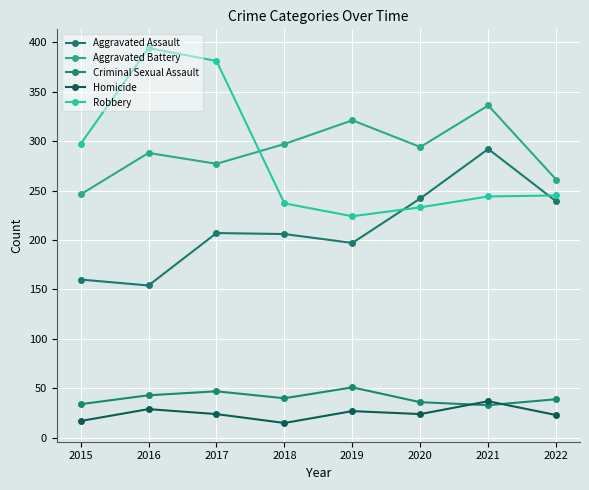

Which series has the largest total across all categories?

Aggravated Battery